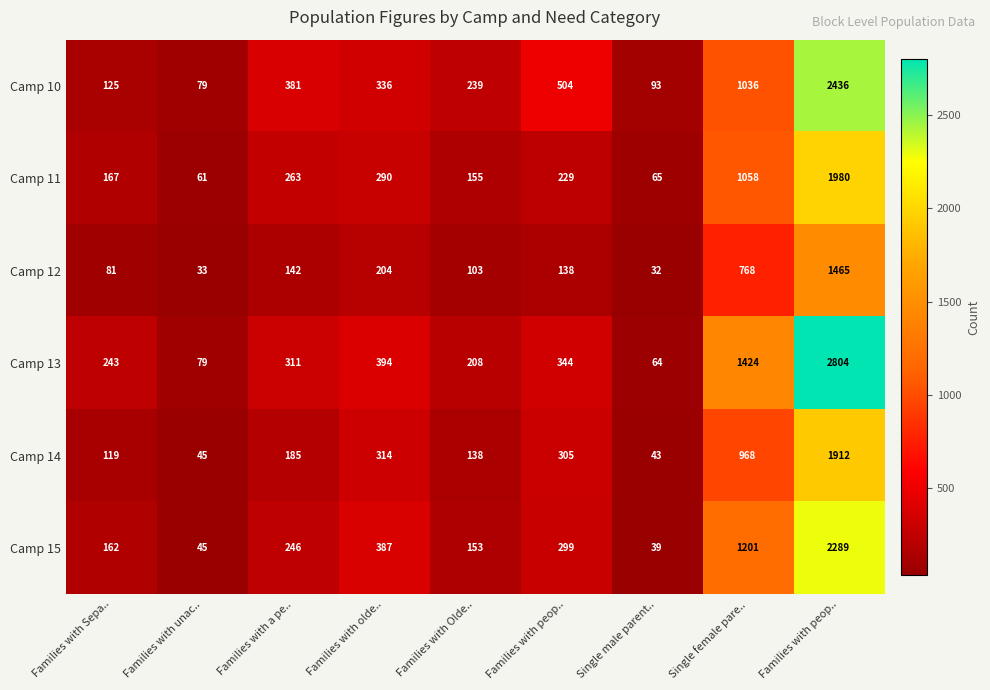

Which has a higher value, Families with peop.. or Families with unac..?

Families with peop..